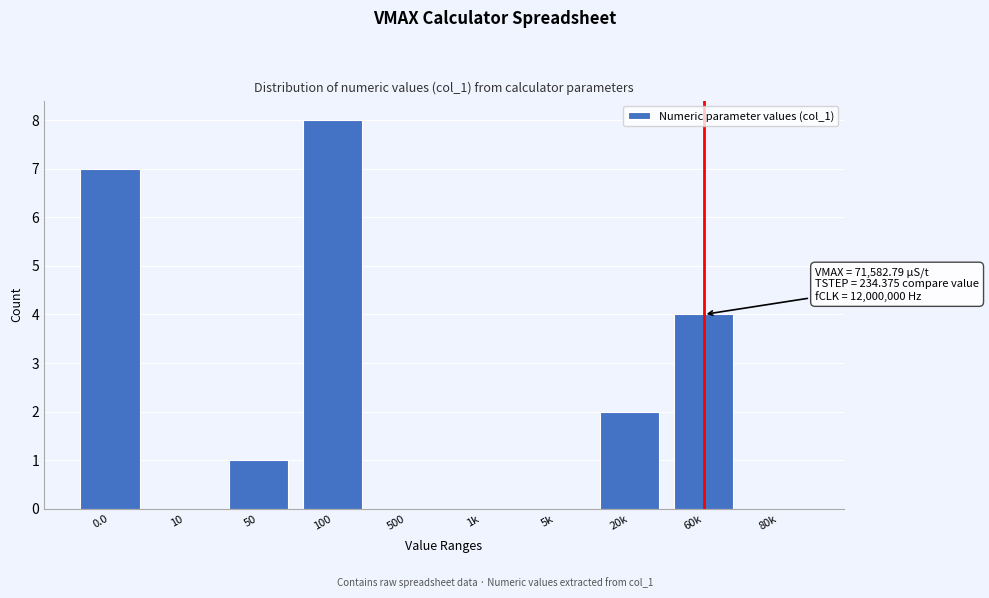

Reading left to right, extract all data points from this chart.

0.0=7	10=0	50=1	100=8	500=0	1k=0	5k=0	20k=2	60k=4	80k=0